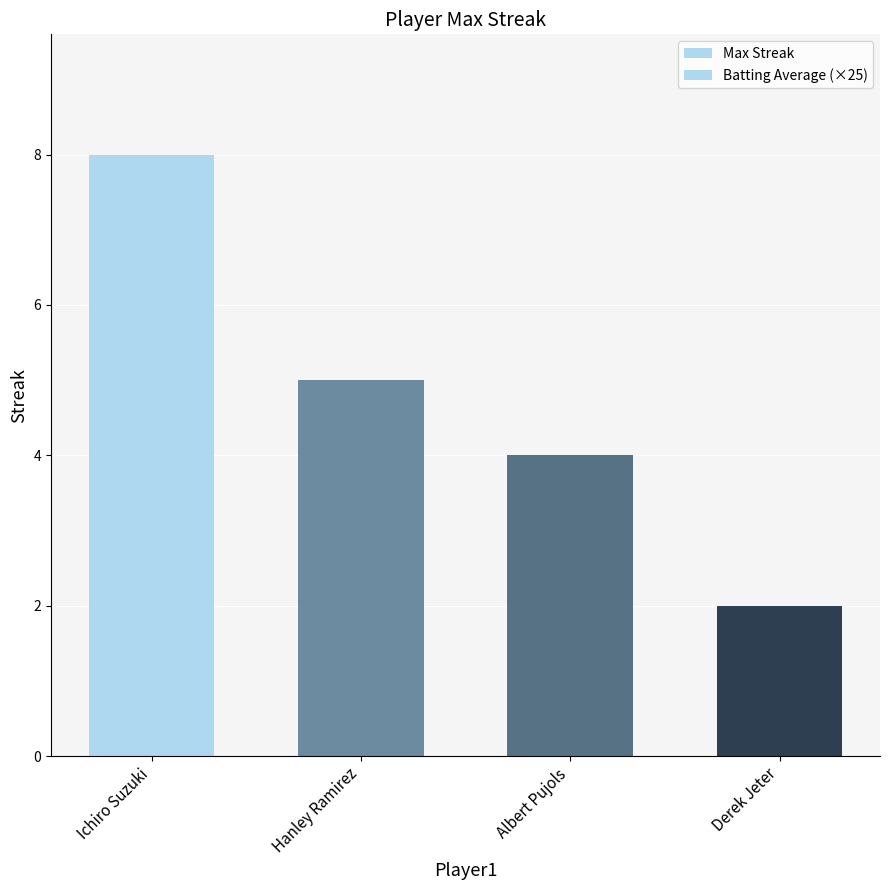

What is the smallest value displayed?

2